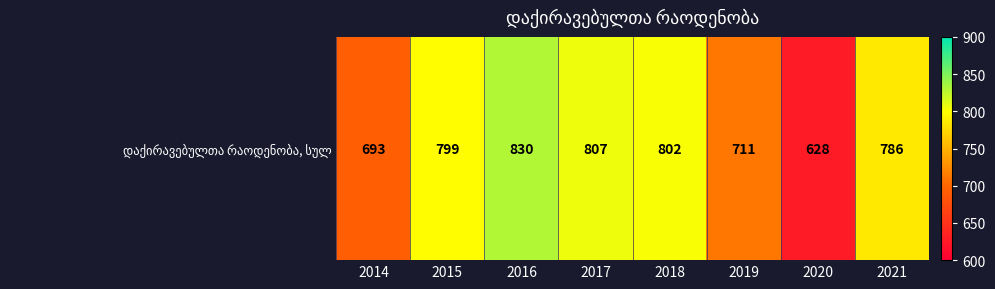

Is it true that the value at 2016 is 357?

False